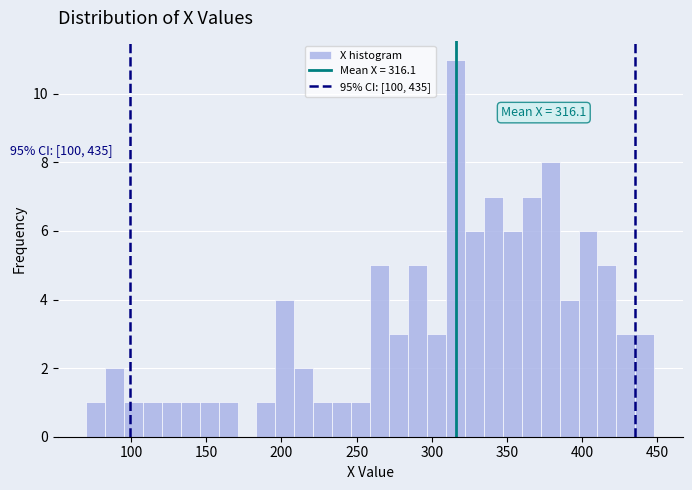

Read against the x-axis, roughly where is the centre of the tallest bar?

315